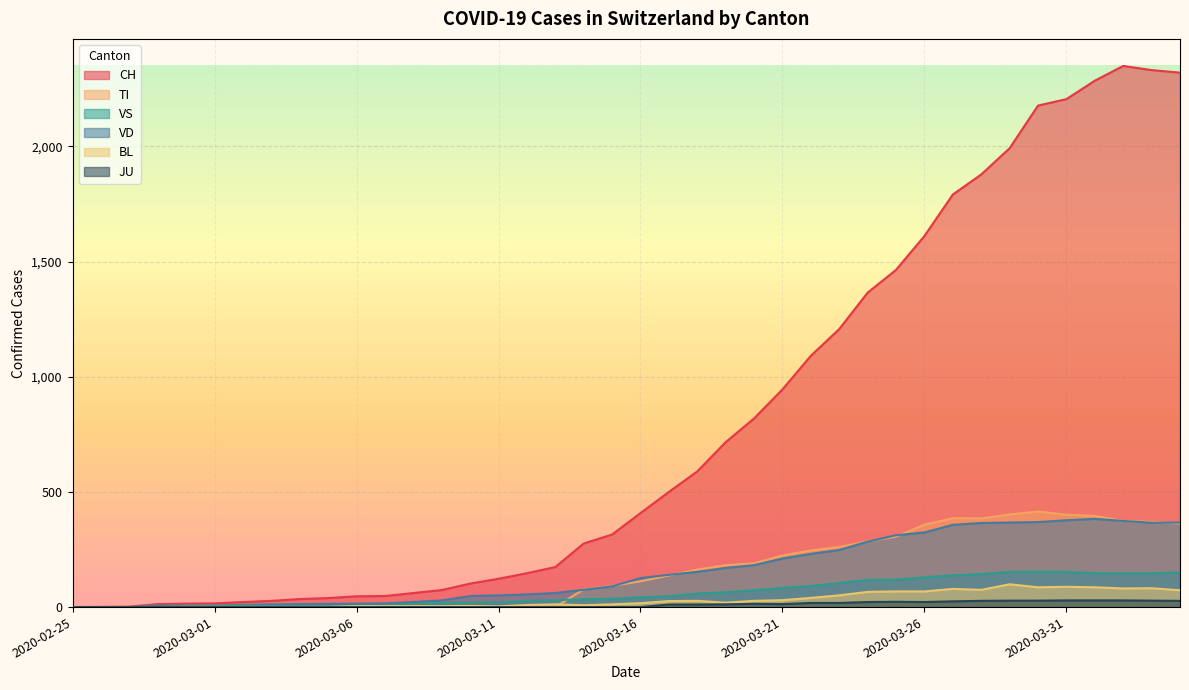

The value of CH at 2020-03-15 is 534. True or false?

False